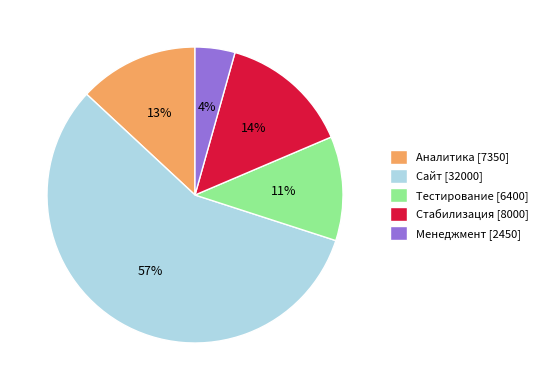

Does Менеджмент represent more than half of the total?

No